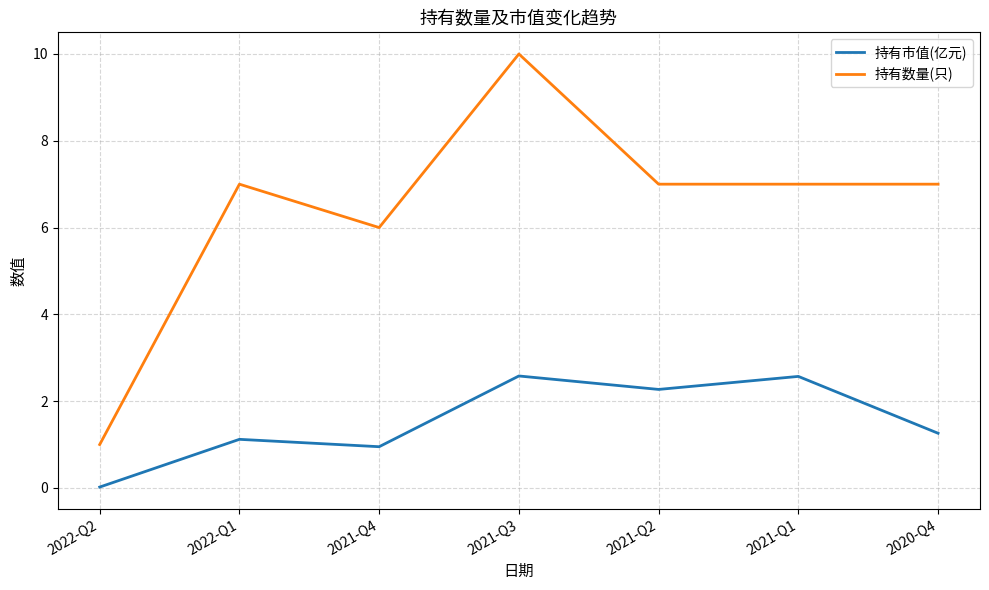

True or false: 持有市值(亿元) and 持有数量(只) intersect in this chart.

False